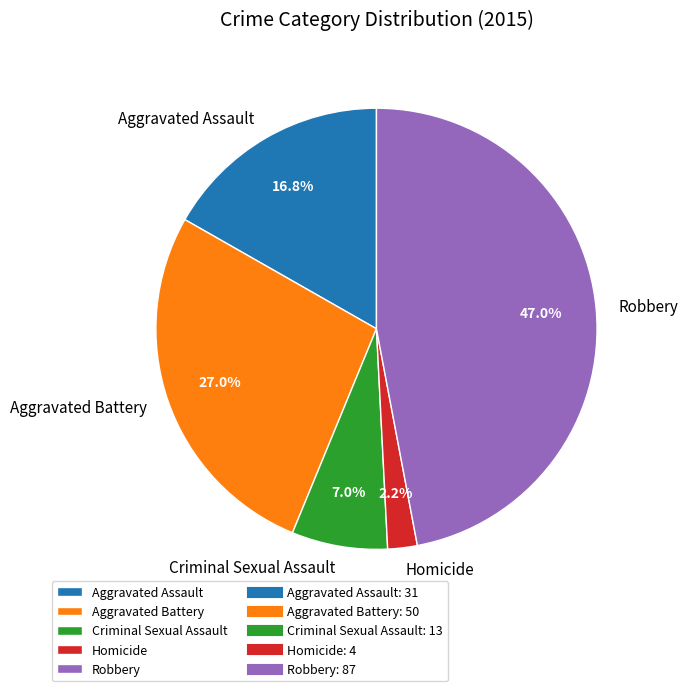

Does any single category account for the majority?

No